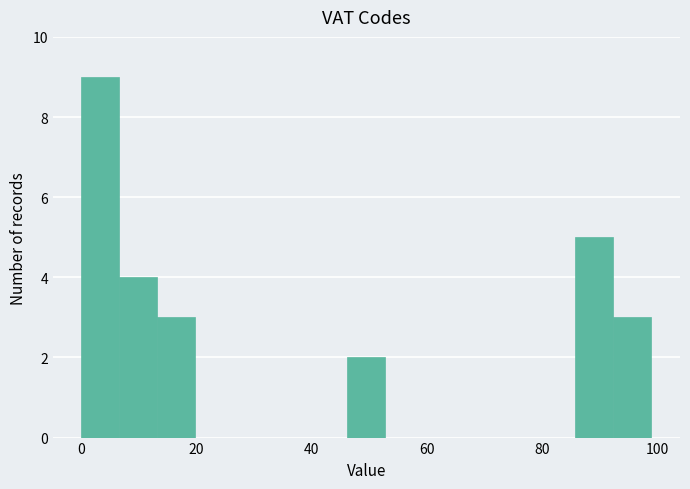

Read against the x-axis, roughly where is the centre of the tallest bar?

4